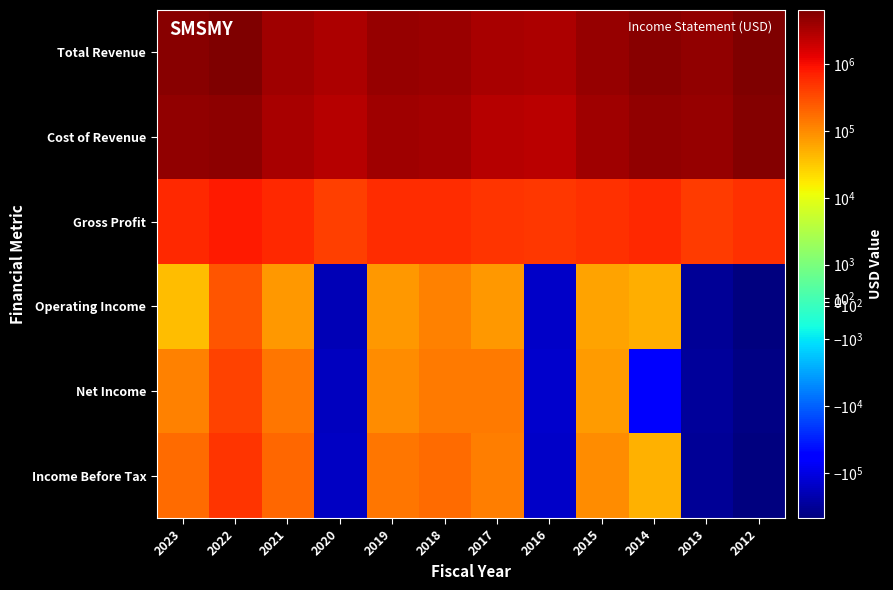

How many categories are shown in the chart?

12